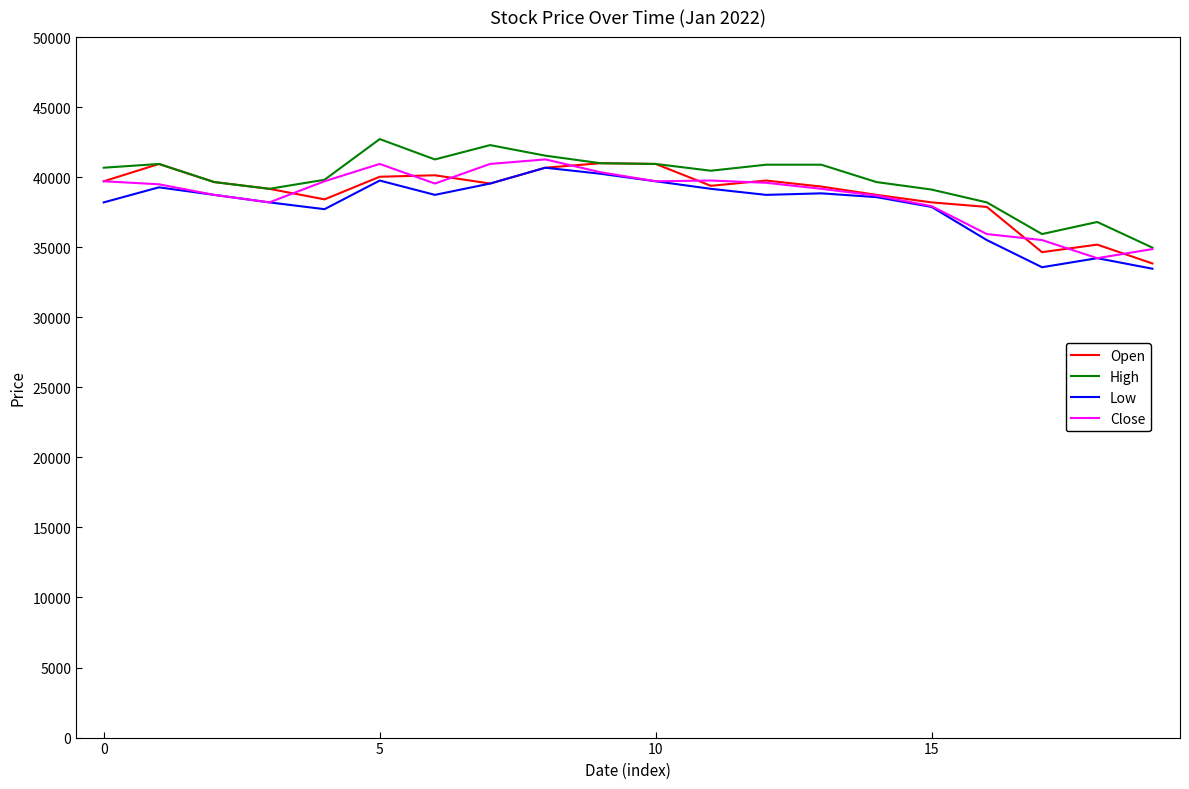

What is the maximum value shown in the chart?

42720